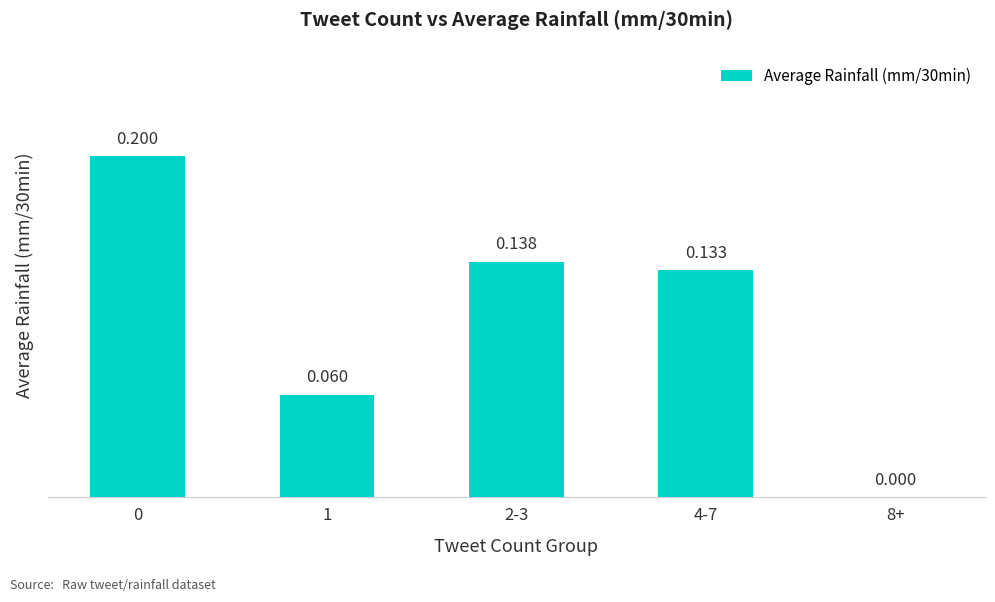

Count the number of categories in the chart.

5